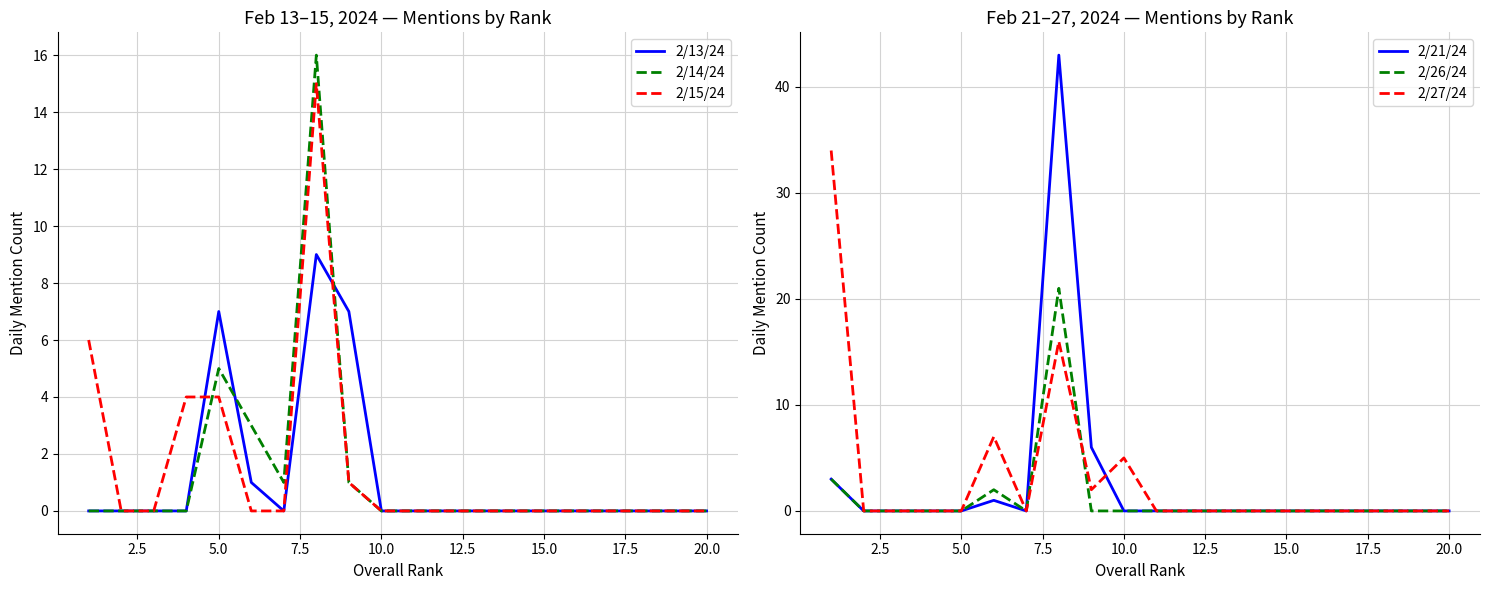

What are all the series names shown in the legend?

2/13/24, 2/14/24, 2/15/24, 2/21/24, 2/26/24, 2/27/24